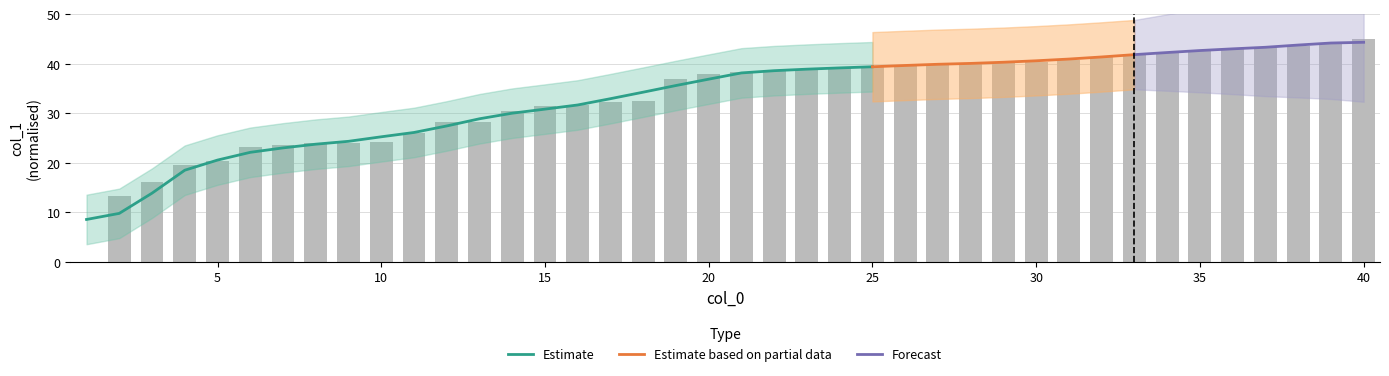

Rank the categories by value from highest to lowest.

40, 39, 38, 37, 36, 35, 34, 33, 32, 31, 30, 29, 28, 27, 26, 25, 24, 23, 22, 21, 20, 19, 18, 17, 16, 15, 14, 13, 12, 11, 10, 9, 8, 7, 6, 5, 4, 3, 2, 1